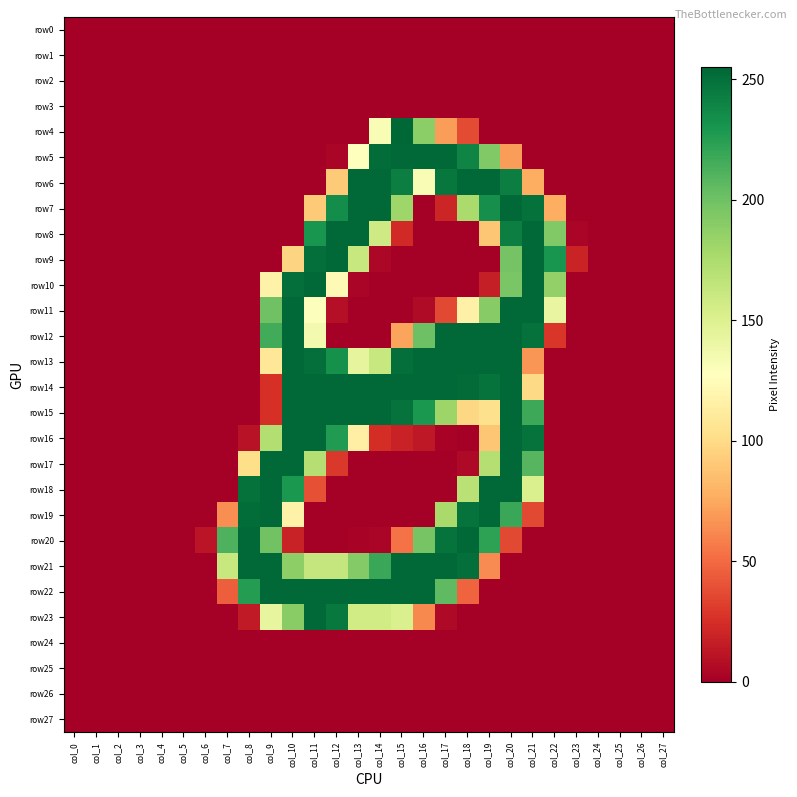

Reading right to left, extract all data points from this chart.

row0: col_27=0	col_26=0	col_25=0	col_24=0	col_23=0	col_22=0	col_21=0	col_20=0	col_19=0	col_18=0	col_17=0	col_16=0	col_15=0	col_14=0	col_13=0	col_12=0	col_11=0	col_10=0	col_9=0	col_8=0	col_7=0	col_6=0	col_5=0	col_4=0	col_3=0	col_2=0	col_1=0	col_0=0
row1: col_27=0	col_26=0	col_25=0	col_24=0	col_23=0	col_22=0	col_21=0	col_20=0	col_19=0	col_18=0	col_17=0	col_16=0	col_15=0	col_14=0	col_13=0	col_12=0	col_11=0	col_10=0	col_9=0	col_8=0	col_7=0	col_6=0	col_5=0	col_4=0	col_3=0	col_2=0	col_1=0	col_0=0
row2: col_27=0	col_26=0	col_25=0	col_24=0	col_23=0	col_22=0	col_21=0	col_20=0	col_19=0	col_18=0	col_17=0	col_16=0	col_15=0	col_14=0	col_13=0	col_12=0	col_11=0	col_10=0	col_9=0	col_8=0	col_7=0	col_6=0	col_5=0	col_4=0	col_3=0	col_2=0	col_1=0	col_0=0
row3: col_27=0	col_26=0	col_25=0	col_24=0	col_23=0	col_22=0	col_21=0	col_20=0	col_19=0	col_18=0	col_17=0	col_16=0	col_15=0	col_14=0	col_13=0	col_12=0	col_11=0	col_10=0	col_9=0	col_8=0	col_7=0	col_6=0	col_5=0	col_4=0	col_3=0	col_2=0	col_1=0	col_0=0
row4: col_27=0	col_26=0	col_25=0	col_24=0	col_23=0	col_22=0	col_21=0	col_20=0	col_19=0	col_18=37	col_17=70	col_16=189	col_15=255	col_14=132	col_13=0	col_12=0	col_11=0	col_10=0	col_9=0	col_8=0	col_7=0	col_6=0	col_5=0	col_4=0	col_3=0	col_2=0	col_1=0	col_0=0
row5: col_27=0	col_26=0	col_25=0	col_24=0	col_23=0	col_22=0	col_21=0	col_20=70	col_19=193	col_18=240	col_17=254	col_16=254	col_15=254	col_14=252	col_13=128	col_12=3	col_11=0	col_10=0	col_9=0	col_8=0	col_7=0	col_6=0	col_5=0	col_4=0	col_3=0	col_2=0	col_1=0	col_0=0
row6: col_27=0	col_26=0	col_25=0	col_24=0	col_23=0	col_22=0	col_21=77	col_20=243	col_19=254	col_18=254	col_17=247	col_16=132	col_15=243	col_14=254	col_13=254	col_12=91	col_11=0	col_10=0	col_9=0	col_8=0	col_7=0	col_6=0	col_5=0	col_4=0	col_3=0	col_2=0	col_1=0	col_0=0
row7: col_27=0	col_26=0	col_25=0	col_24=0	col_23=0	col_22=77	col_21=250	col_20=254	col_19=234	col_18=176	col_17=20	col_16=0	col_15=181	col_14=254	col_13=254	col_12=235	col_11=91	col_10=0	col_9=0	col_8=0	col_7=0	col_6=0	col_5=0	col_4=0	col_3=0	col_2=0	col_1=0	col_0=0
row8: col_27=0	col_26=0	col_25=0	col_24=0	col_23=3	col_22=193	col_21=254	col_20=243	col_19=89	col_18=0	col_17=0	col_16=0	col_15=22	col_14=158	col_13=254	col_12=254	col_11=231	col_10=0	col_9=0	col_8=0	col_7=0	col_6=0	col_5=0	col_4=0	col_3=0	col_2=0	col_1=0	col_0=0
row9: col_27=0	col_26=0	col_25=0	col_24=0	col_23=19	col_22=231	col_21=254	col_20=198	col_19=0	col_18=0	col_17=0	col_16=0	col_15=0	col_14=4	col_13=162	col_12=254	col_11=251	col_10=96	col_9=0	col_8=0	col_7=0	col_6=0	col_5=0	col_4=0	col_3=0	col_2=0	col_1=0	col_0=0
row10: col_27=0	col_26=0	col_25=0	col_24=0	col_23=0	col_22=186	col_21=254	col_20=196	col_19=16	col_18=0	col_17=0	col_16=0	col_15=0	col_14=0	col_13=3	col_12=123	col_11=254	col_10=251	col_9=117	col_8=0	col_7=0	col_6=0	col_5=0	col_4=0	col_3=0	col_2=0	col_1=0	col_0=0
row11: col_27=0	col_26=0	col_25=0	col_24=0	col_23=0	col_22=142	col_21=254	col_20=254	col_19=191	col_18=116	col_17=36	col_16=6	col_15=0	col_14=0	col_13=0	col_12=8	col_11=129	col_10=254	col_9=200	col_8=0	col_7=0	col_6=0	col_5=0	col_4=0	col_3=0	col_2=0	col_1=0	col_0=0
row12: col_27=0	col_26=0	col_25=0	col_24=0	col_23=0	col_22=28	col_21=250	col_20=254	col_19=254	col_18=254	col_17=254	col_16=201	col_15=73	col_14=0	col_13=0	col_12=0	col_11=135	col_10=254	col_9=216	col_8=0	col_7=0	col_6=0	col_5=0	col_4=0	col_3=0	col_2=0	col_1=0	col_0=0
row13: col_27=0	col_26=0	col_25=0	col_24=0	col_23=0	col_22=0	col_21=67	col_20=254	col_19=254	col_18=254	col_17=254	col_16=254	col_15=251	col_14=162	col_13=144	col_12=233	col_11=251	col_10=254	col_9=108	col_8=0	col_7=0	col_6=0	col_5=0	col_4=0	col_3=0	col_2=0	col_1=0	col_0=0
row14: col_27=0	col_26=0	col_25=0	col_24=0	col_23=0	col_22=0	col_21=99	col_20=254	col_19=249	col_18=253	col_17=254	col_16=254	col_15=254	col_14=254	col_13=254	col_12=254	col_11=254	col_10=254	col_9=25	col_8=0	col_7=0	col_6=0	col_5=0	col_4=0	col_3=0	col_2=0	col_1=0	col_0=0
row15: col_27=0	col_26=0	col_25=0	col_24=0	col_23=0	col_22=0	col_21=218	col_20=254	col_19=103	col_18=98	col_17=182	col_16=229	col_15=249	col_14=254	col_13=254	col_12=254	col_11=254	col_10=254	col_9=25	col_8=0	col_7=0	col_6=0	col_5=0	col_4=0	col_3=0	col_2=0	col_1=0	col_0=0
row16: col_27=0	col_26=0	col_25=0	col_24=0	col_23=0	col_22=0	col_21=249	col_20=254	col_19=89	col_18=0	col_17=2	col_16=13	col_15=18	col_14=24	col_13=115	col_12=227	col_11=254	col_10=254	col_9=172	col_8=10	col_7=0	col_6=0	col_5=0	col_4=0	col_3=0	col_2=0	col_1=0	col_0=0
row17: col_27=0	col_26=0	col_25=0	col_24=0	col_23=0	col_22=0	col_21=209	col_20=254	col_19=171	col_18=5	col_17=0	col_16=0	col_15=0	col_14=0	col_13=0	col_12=29	col_11=171	col_10=254	col_9=254	col_8=102	col_7=0	col_6=0	col_5=0	col_4=0	col_3=0	col_2=0	col_1=0	col_0=0
row18: col_27=0	col_26=0	col_25=0	col_24=0	col_23=0	col_22=0	col_21=152	col_20=254	col_19=254	col_18=169	col_17=0	col_16=0	col_15=0	col_14=0	col_13=0	col_12=0	col_11=39	col_10=229	col_9=254	col_8=250	col_7=0	col_6=0	col_5=0	col_4=0	col_3=0	col_2=0	col_1=0	col_0=0
row19: col_27=0	col_26=0	col_25=0	col_24=0	col_23=0	col_22=0	col_21=36	col_20=219	col_19=254	col_18=249	col_17=177	col_16=0	col_15=0	col_14=0	col_13=0	col_12=0	col_11=0	col_10=117	col_9=254	col_8=252	col_7=64	col_6=0	col_5=0	col_4=0	col_3=0	col_2=0	col_1=0	col_0=0
row20: col_27=0	col_26=0	col_25=0	col_24=0	col_23=0	col_22=0	col_21=0	col_20=36	col_19=223	col_18=254	col_17=249	col_16=197	col_15=53	col_14=3	col_13=2	col_12=0	col_11=0	col_10=18	col_9=199	col_8=254	col_7=212	col_6=11	col_5=0	col_4=0	col_3=0	col_2=0	col_1=0	col_0=0
row21: col_27=0	col_26=0	col_25=0	col_24=0	col_23=0	col_22=0	col_21=0	col_20=0	col_19=63	col_18=251	col_17=254	col_16=254	col_15=254	col_14=219	col_13=192	col_12=163	col_11=163	col_10=188	col_9=254	col_8=254	col_7=162	col_6=0	col_5=0	col_4=0	col_3=0	col_2=0	col_1=0	col_0=0
row22: col_27=0	col_26=0	col_25=0	col_24=0	col_23=0	col_22=0	col_21=0	col_20=0	col_19=0	col_18=47	col_17=206	col_16=254	col_15=254	col_14=254	col_13=254	col_12=254	col_11=254	col_10=254	col_9=254	col_8=226	col_7=45	col_6=0	col_5=0	col_4=0	col_3=0	col_2=0	col_1=0	col_0=0
row23: col_27=0	col_26=0	col_25=0	col_24=0	col_23=0	col_22=0	col_21=0	col_20=0	col_19=0	col_18=0	col_17=5	col_16=62	col_15=152	col_14=157	col_13=157	col_12=246	col_11=254	col_10=190	col_9=143	col_8=14	col_7=0	col_6=0	col_5=0	col_4=0	col_3=0	col_2=0	col_1=0	col_0=0
row24: col_27=0	col_26=0	col_25=0	col_24=0	col_23=0	col_22=0	col_21=0	col_20=0	col_19=0	col_18=0	col_17=0	col_16=0	col_15=0	col_14=0	col_13=0	col_12=0	col_11=0	col_10=0	col_9=0	col_8=0	col_7=0	col_6=0	col_5=0	col_4=0	col_3=0	col_2=0	col_1=0	col_0=0
row25: col_27=0	col_26=0	col_25=0	col_24=0	col_23=0	col_22=0	col_21=0	col_20=0	col_19=0	col_18=0	col_17=0	col_16=0	col_15=0	col_14=0	col_13=0	col_12=0	col_11=0	col_10=0	col_9=0	col_8=0	col_7=0	col_6=0	col_5=0	col_4=0	col_3=0	col_2=0	col_1=0	col_0=0
row26: col_27=0	col_26=0	col_25=0	col_24=0	col_23=0	col_22=0	col_21=0	col_20=0	col_19=0	col_18=0	col_17=0	col_16=0	col_15=0	col_14=0	col_13=0	col_12=0	col_11=0	col_10=0	col_9=0	col_8=0	col_7=0	col_6=0	col_5=0	col_4=0	col_3=0	col_2=0	col_1=0	col_0=0
row27: col_27=0	col_26=0	col_25=0	col_24=0	col_23=0	col_22=0	col_21=0	col_20=0	col_19=0	col_18=0	col_17=0	col_16=0	col_15=0	col_14=0	col_13=0	col_12=0	col_11=0	col_10=0	col_9=0	col_8=0	col_7=0	col_6=0	col_5=0	col_4=0	col_3=0	col_2=0	col_1=0	col_0=0